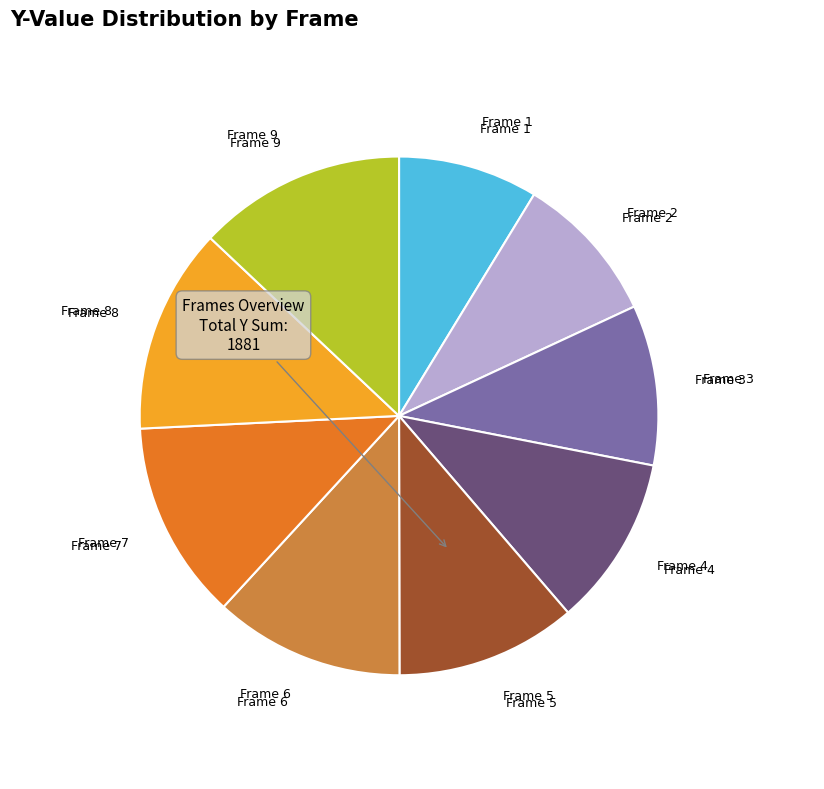

Does any single category account for the majority?

No